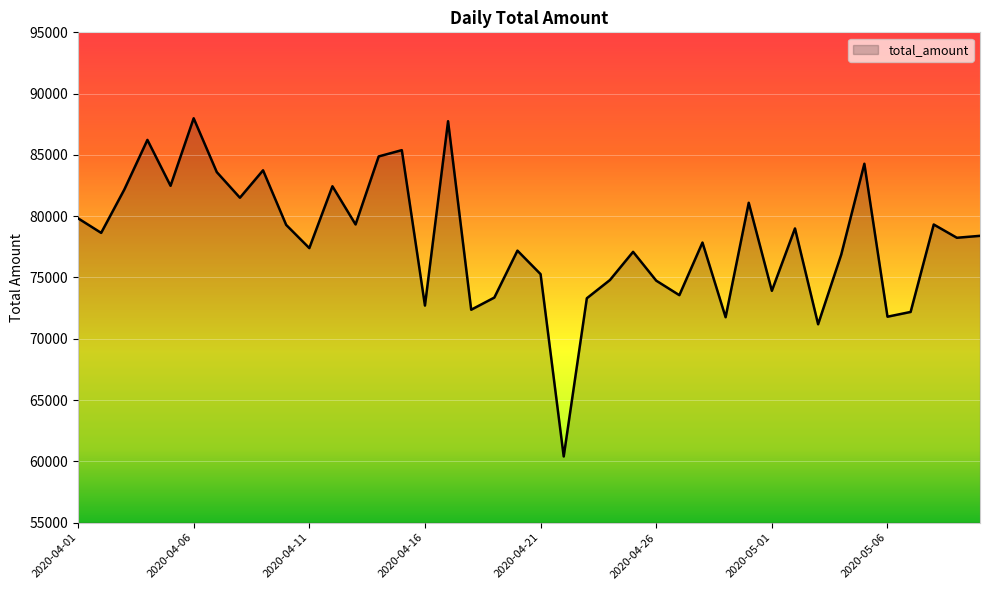

What is the greatest value displayed?

87989